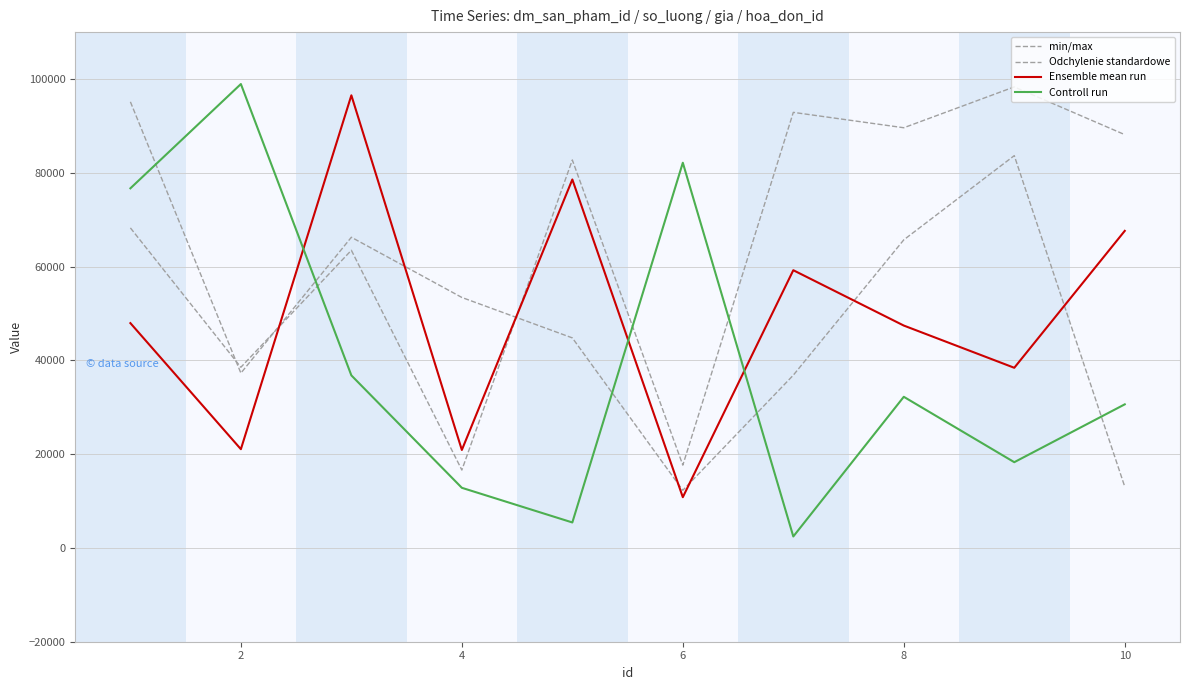

How many lines are shown in the chart?

4